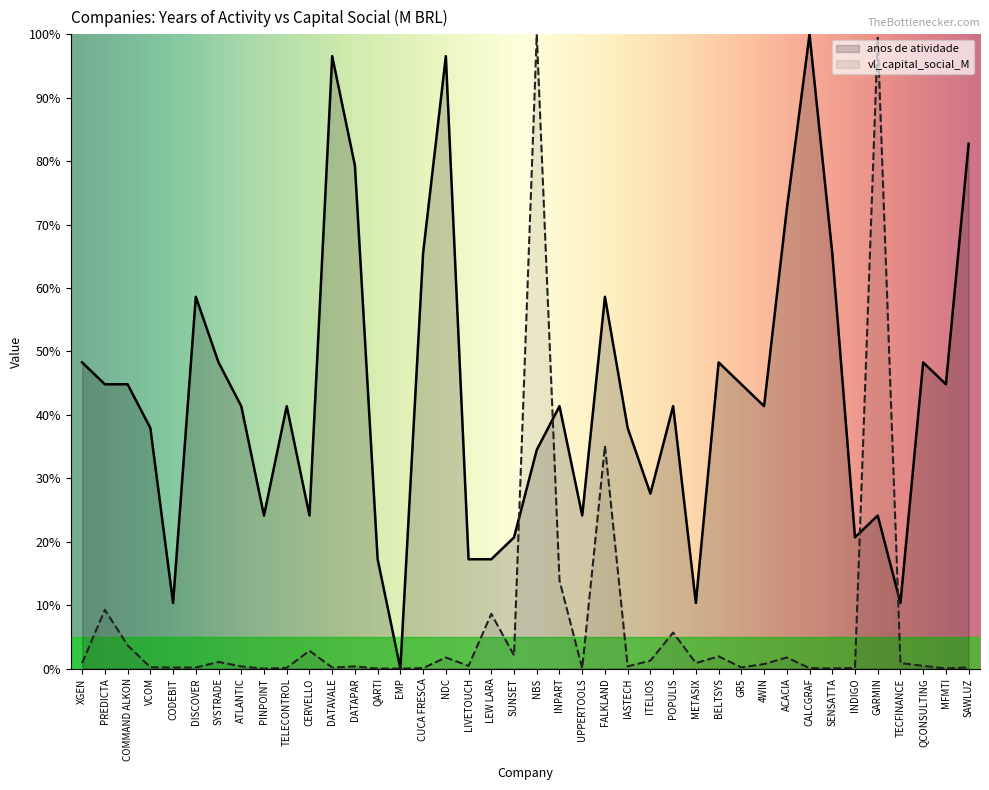

Reading right to left, what are all the values shown in this chart?

anos de atividade: SAWLUZ=82.8	MFMTI=44.8	QCONSULTING=48.3	TECFINANCE=10.3	GARMIN=24.1	INDIGO=20.7	SENSATTA=65.5	CALCGRAF=100.0	ACACIA=72.4	4WIN=41.4	GR5=44.8	BELTSYS=48.3	METASIX=10.3	POPULIS=41.4	ITELIOS=27.6	IASTECH=37.9	FALKLAND=58.6	UPPERTOOLS=24.1	INPART=41.4	NBS=34.5	SUNSET=20.7	LEW LARA=17.2	LIVETOUCH=17.2	NDC=96.6	CUCA FRESCA=65.5	EMP=0.0	QARTI=17.2	DATAPAR=79.3	DATAVALE=96.6	CERVELLO=24.1	TELECONTROL=41.4	PINPOINT=24.1	ATLANTIC=41.4	SYSTRADE=48.3	DISCOVER=58.6	CODEBIT=10.3	VCOM=37.9	COMMAND ALKON=44.8	PREDICTA=44.8	XGEN=48.3
vl_capital_social_M: SAWLUZ=0.2	MFMTI=0.0	QCONSULTING=0.4	TECFINANCE=0.9	GARMIN=99.5	INDIGO=0.1	SENSATTA=0.0	CALCGRAF=0.1	ACACIA=1.8	4WIN=0.7	GR5=0.2	BELTSYS=1.9	METASIX=0.9	POPULIS=5.7	ITELIOS=1.3	IASTECH=0.3	FALKLAND=35.1	UPPERTOOLS=0.0	INPART=13.9	NBS=100.0	SUNSET=2.1	LEW LARA=8.6	LIVETOUCH=0.4	NDC=1.8	CUCA FRESCA=0.1	EMP=0.0	QARTI=0.0	DATAPAR=0.3	DATAVALE=0.2	CERVELLO=2.8	TELECONTROL=0.1	PINPOINT=0.0	ATLANTIC=0.3	SYSTRADE=1.0	DISCOVER=0.2	CODEBIT=0.2	VCOM=0.2	COMMAND ALKON=3.7	PREDICTA=9.3	XGEN=0.9